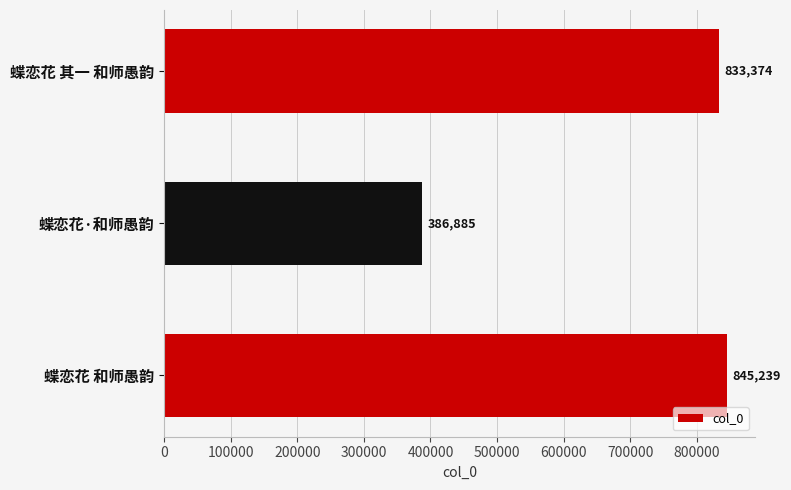

Reading bottom to top, list all the values displayed in this chart.

蝶恋花 和师愚韵=845239	蝶恋花·和师愚韵=386885	蝶恋花 其一 和师愚韵=833374